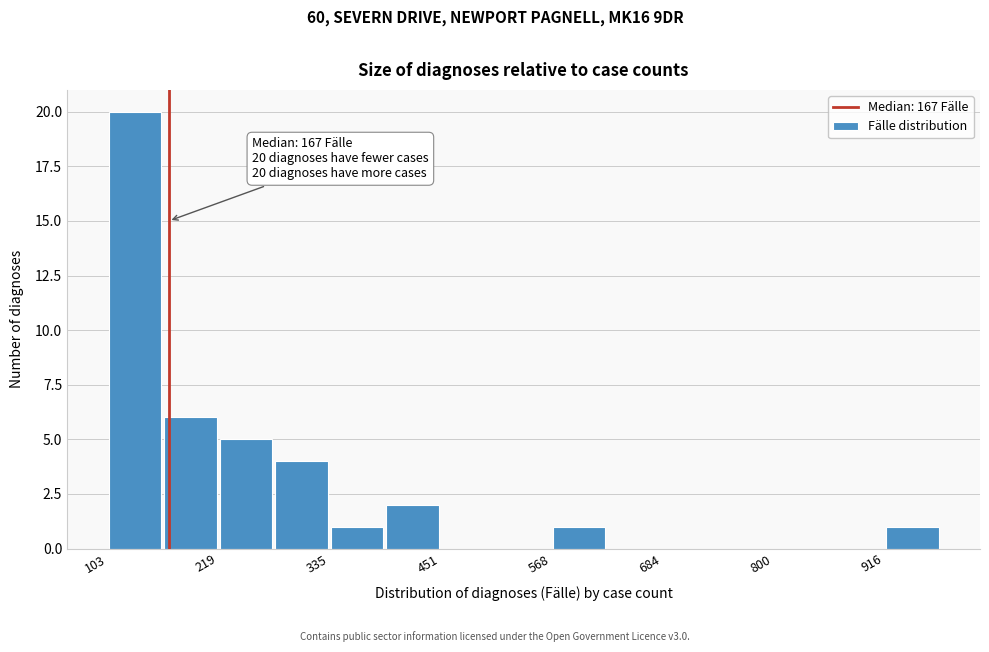

Read against the x-axis, roughly where is the centre of the tallest bar?

140